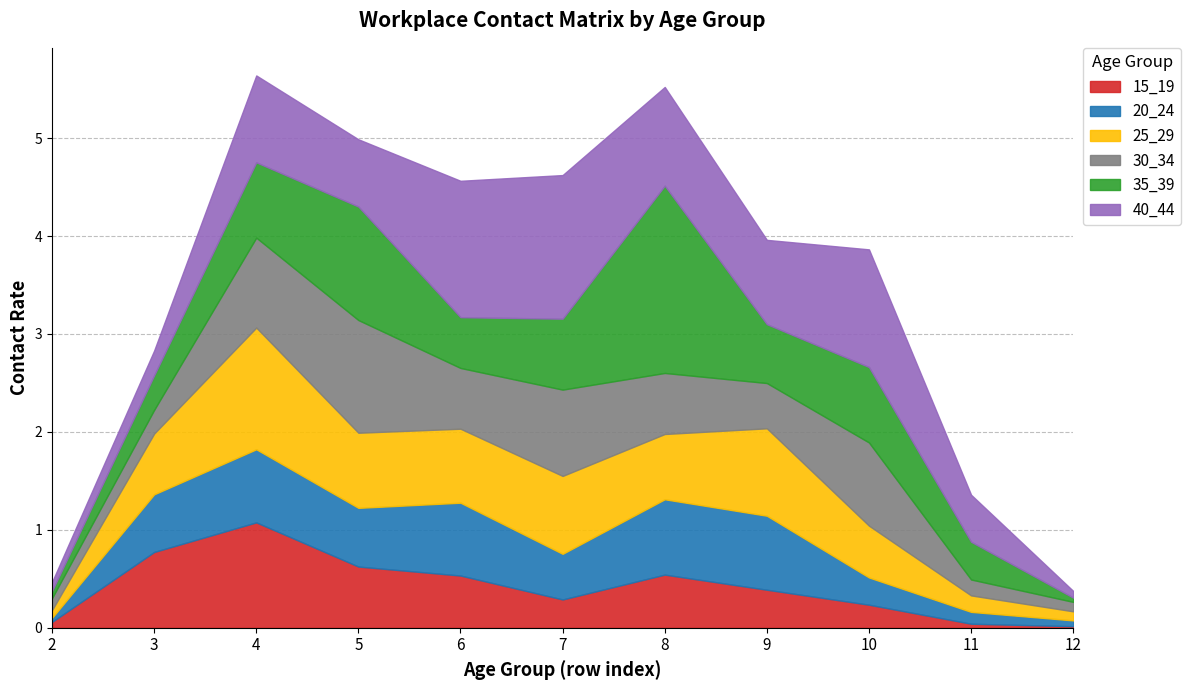

How many interior local peaks does the 35_39 series have?

3